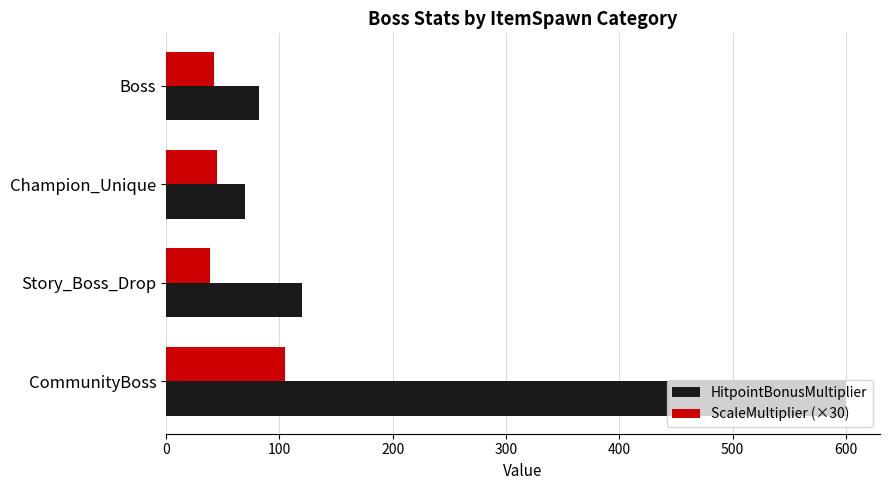

List the series in order of their peak value, lowest first.

ScaleMultiplier (×30), HitpointBonusMultiplier